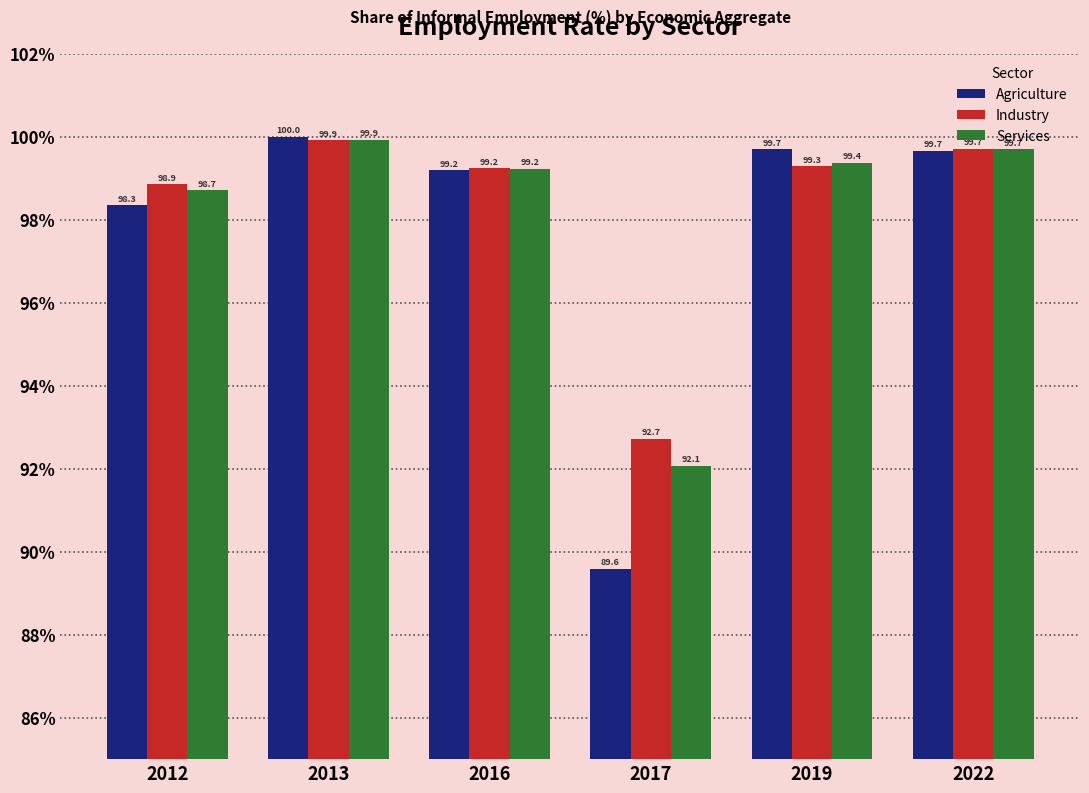

What is the highest value of the Industry series?

99.9